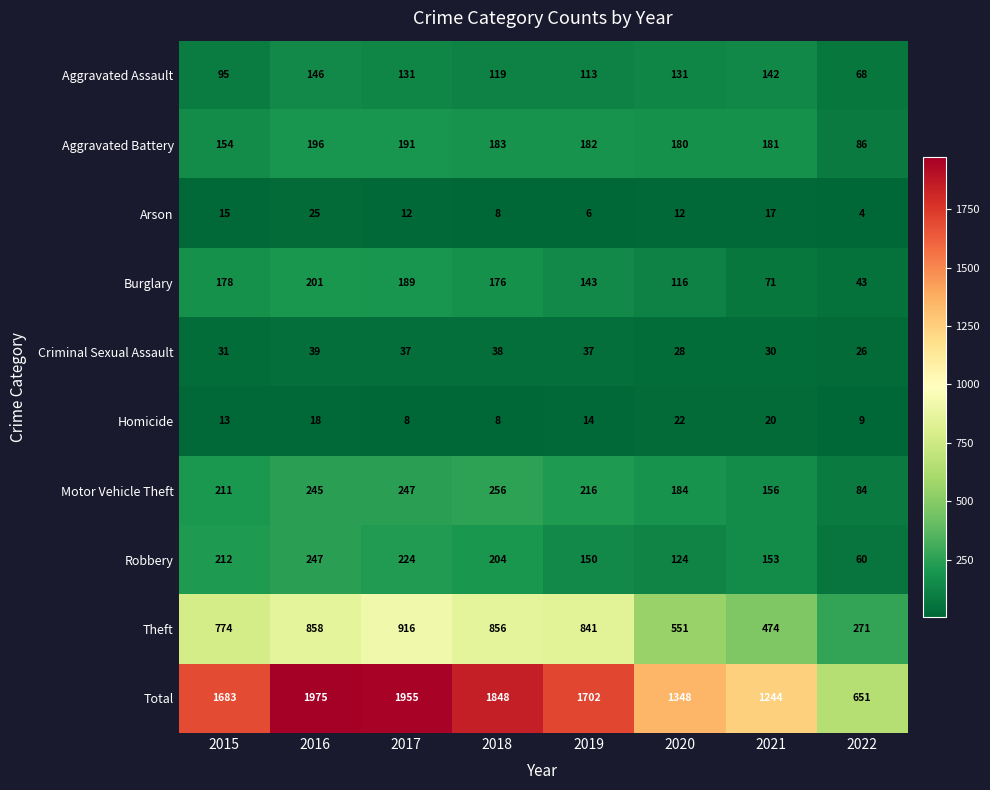

What is the greatest value displayed?

1975